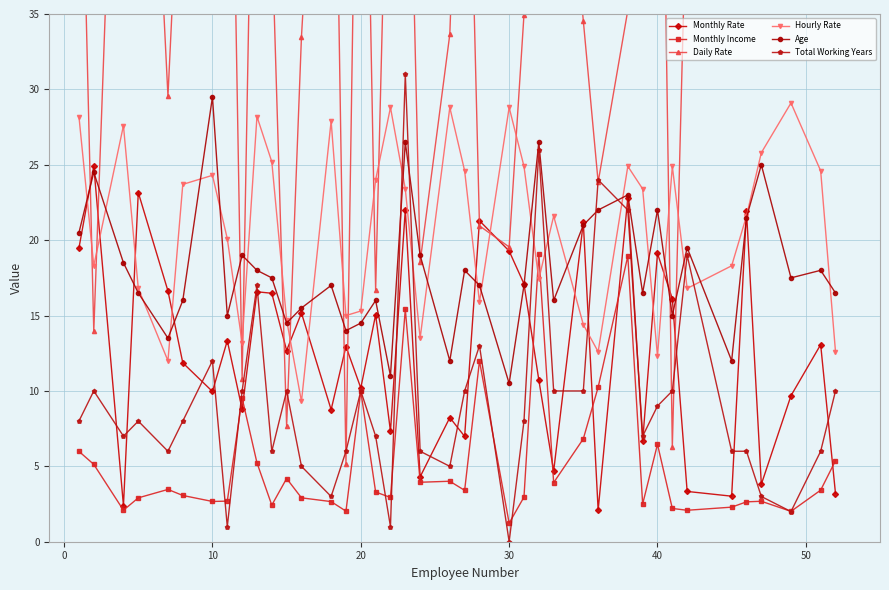

How many interior local valleys does the Age series have?

12